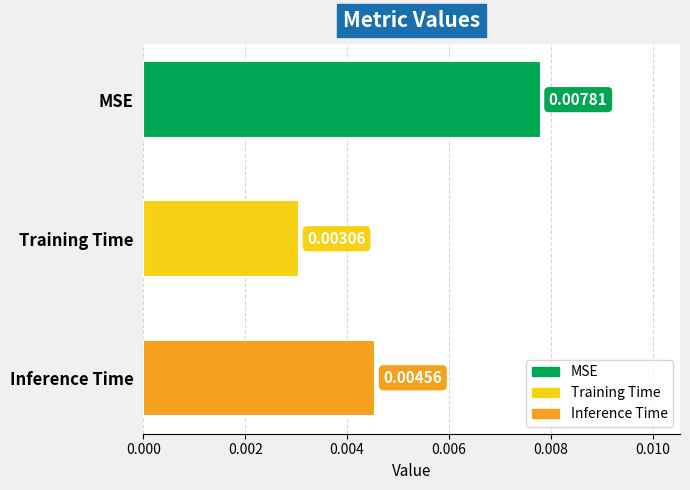

Where is the data nearest to the value 0?

Training Time